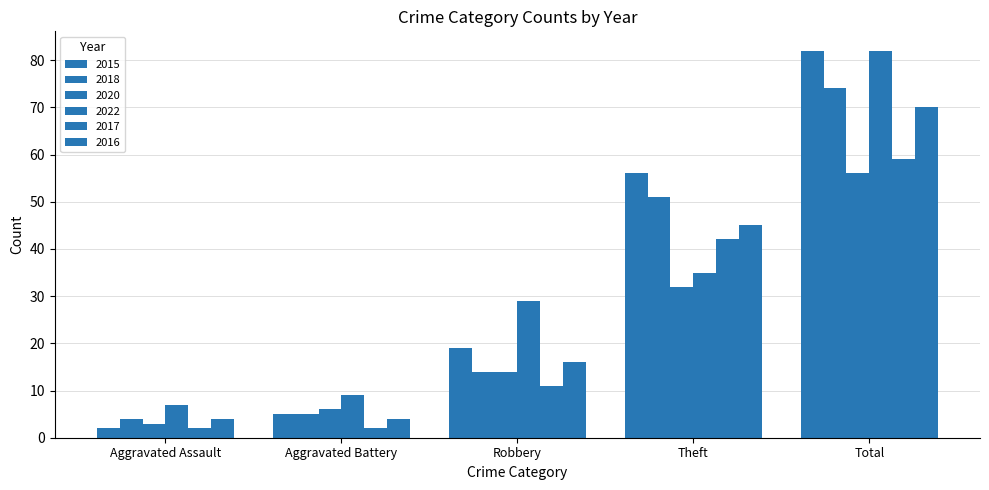

How many bars are there in total?

30